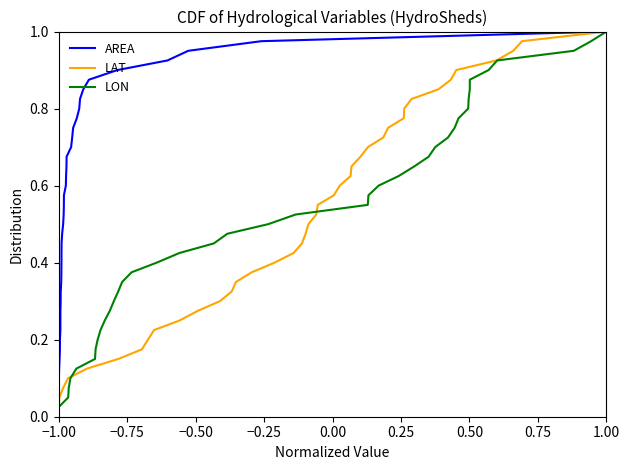

What is the average value of the LAT series?

0.5